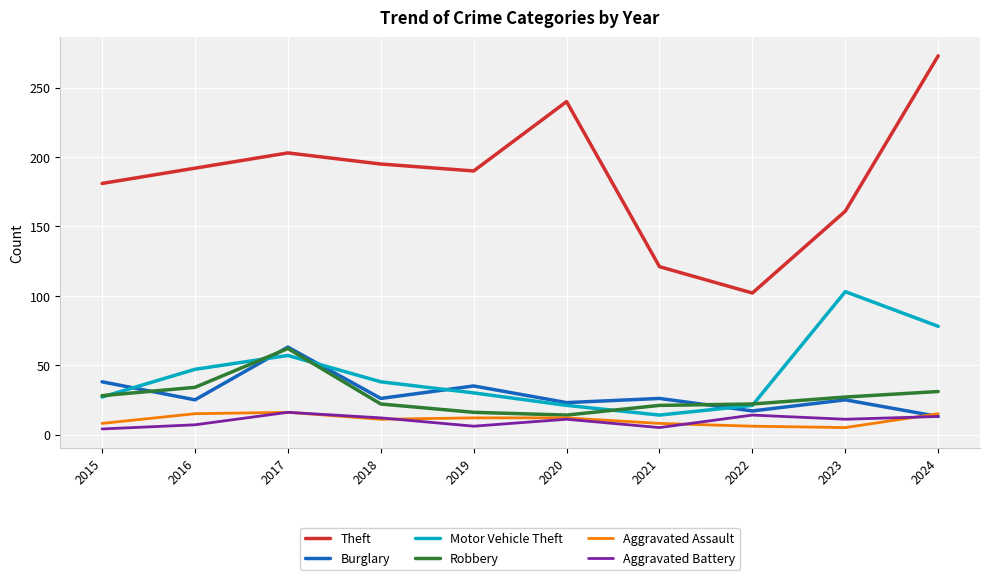

What is the difference between the highest and lowest values at 2021?

116